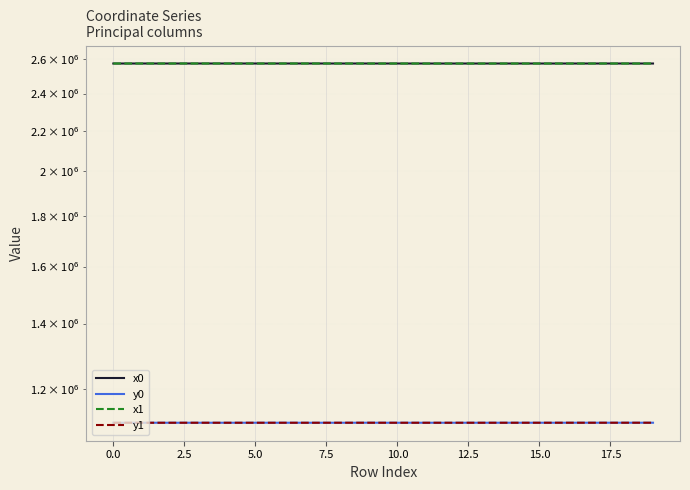

Is the value of y1 at 15.0 greater than the value of x1 at 20.0?

No